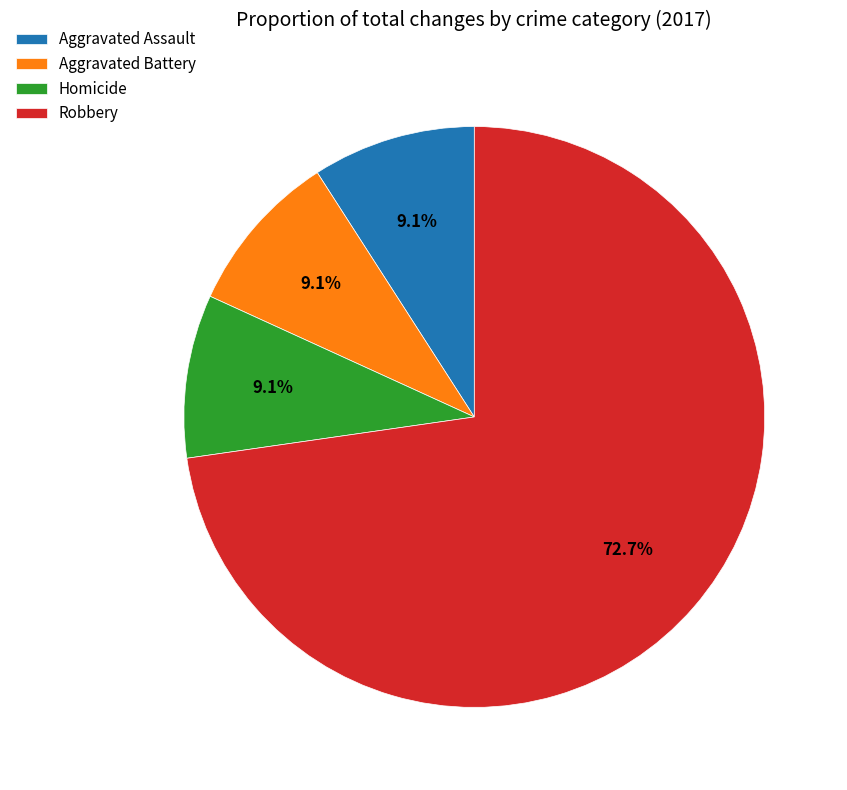

What percentage do Homicide and Aggravated Battery together represent?

18.2%